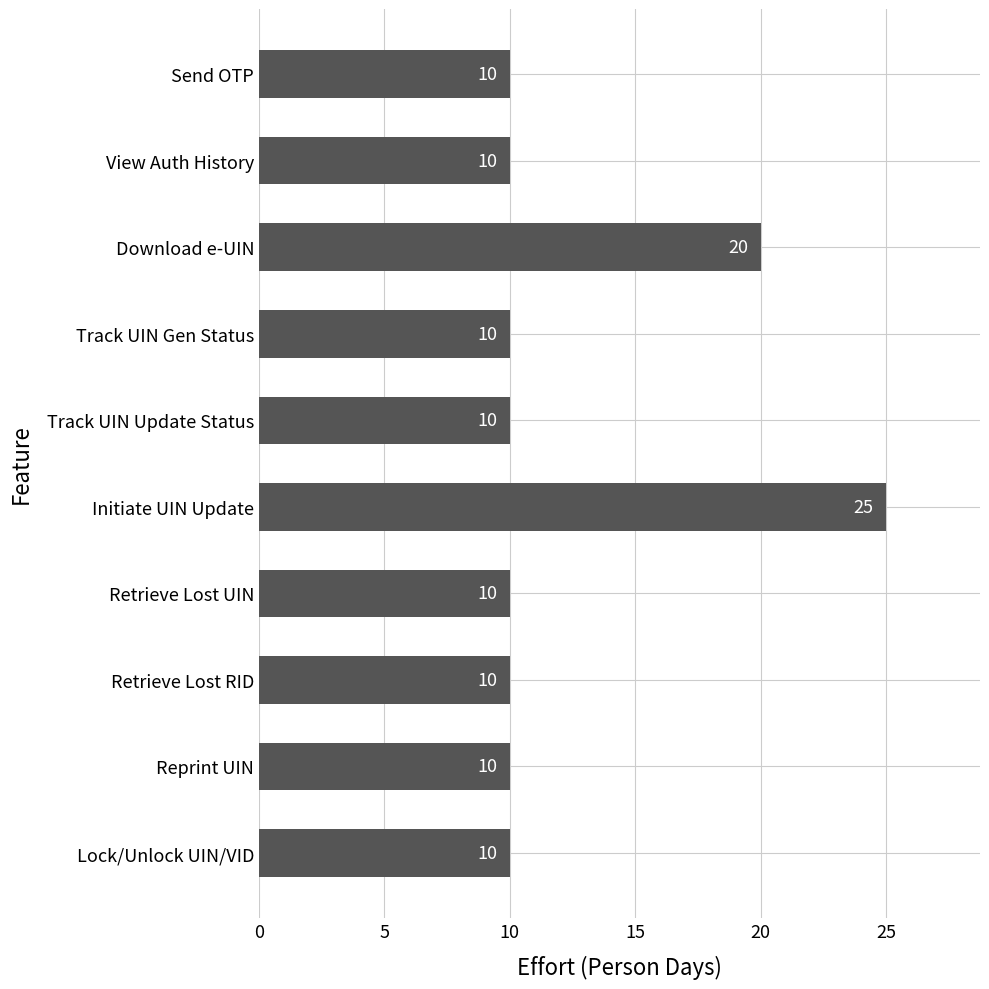

Reading bottom to top, list all the values displayed in this chart.

10	10	10	10	25	10	10	20	10	10